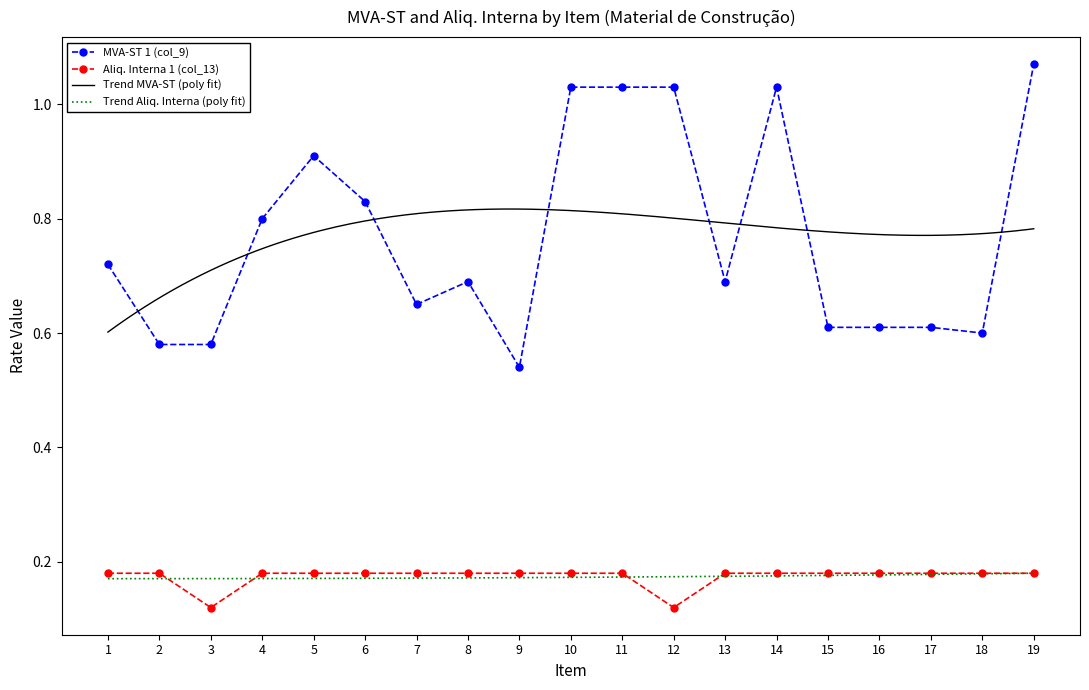

Count the number of data series in this chart.

2